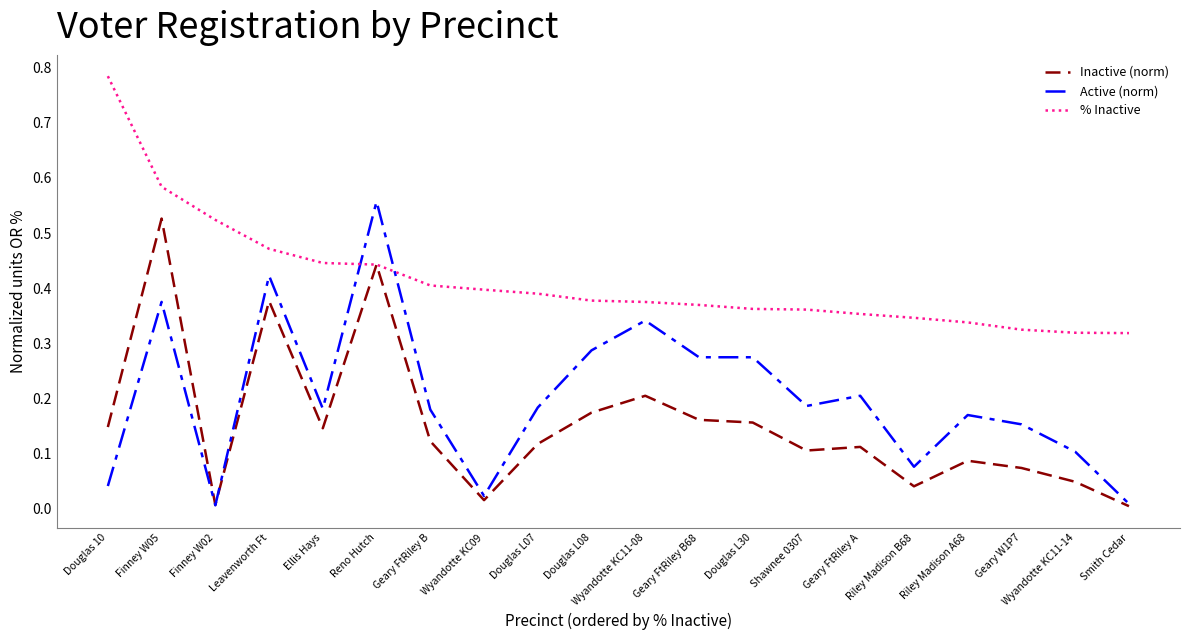

At which category does Active (norm) reach its first local valley?

Finney W02